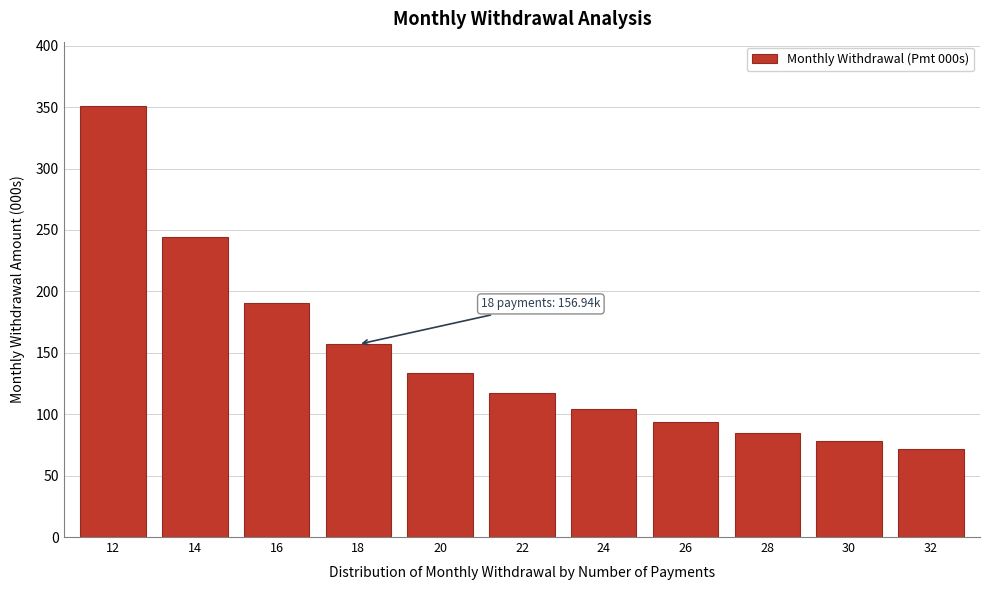

Reading left to right, extract all data points from this chart.

350.7	243.9	190.3	156.9	133.9	116.9	103.8	93.5	85.0	77.9	72.0